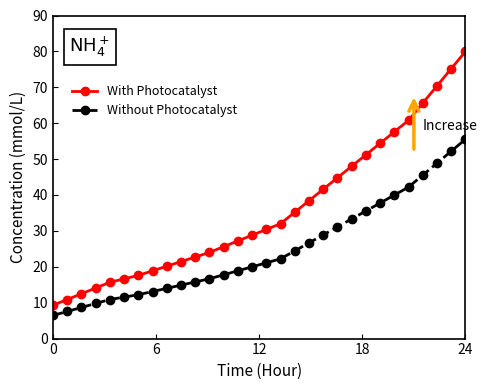

What is the maximum value for With Photocatalyst?

80.0